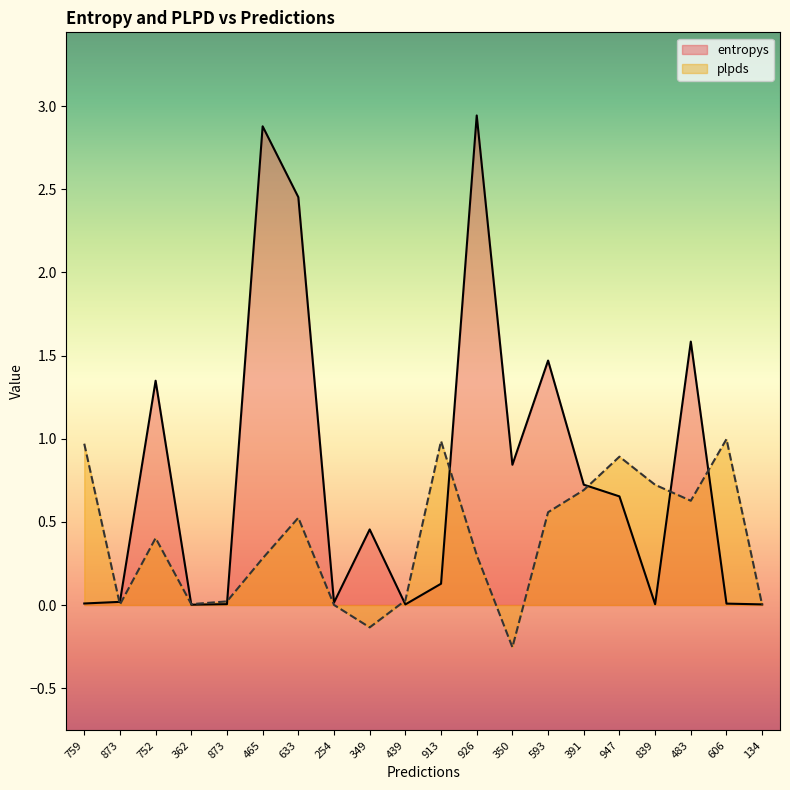

How many lines are shown in the chart?

2